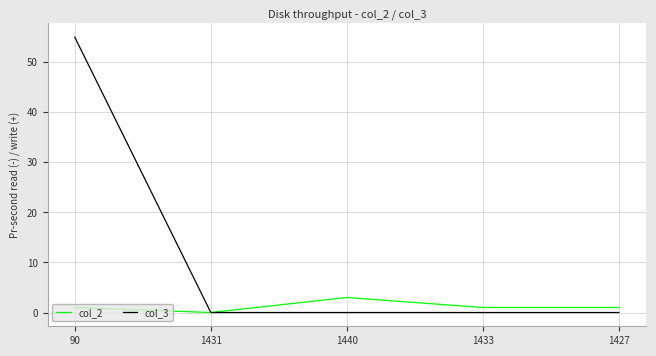

Which series has the largest range (max minus min)?

col_3